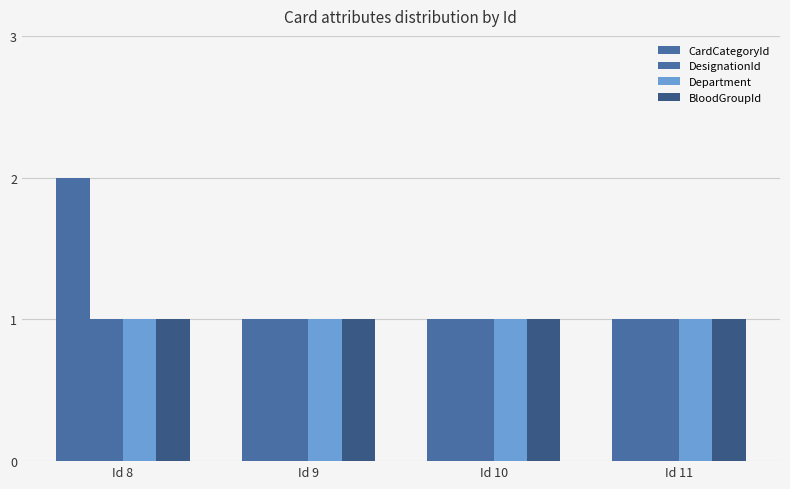

Reading right to left, transcribe all the data shown in this chart.

CardCategoryId: 1	1	1	2
DesignationId: 1	1	1	1
Department: 1	1	1	1
BloodGroupId: 1	1	1	1